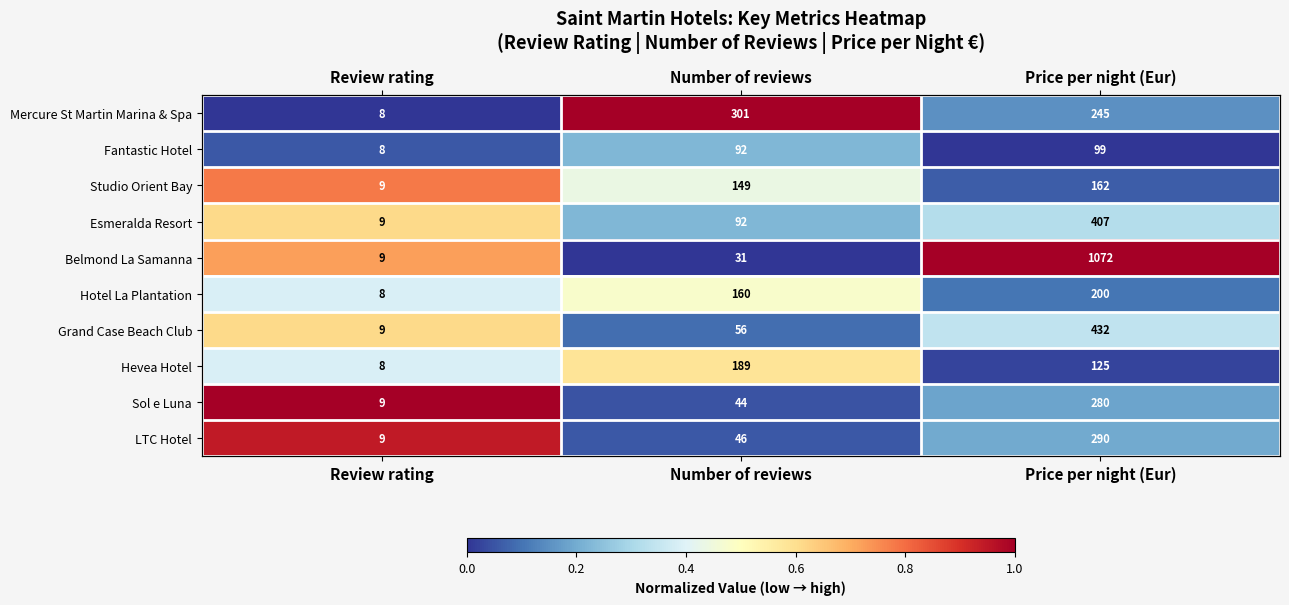

Which category has the lowest value across all series?

Review rating